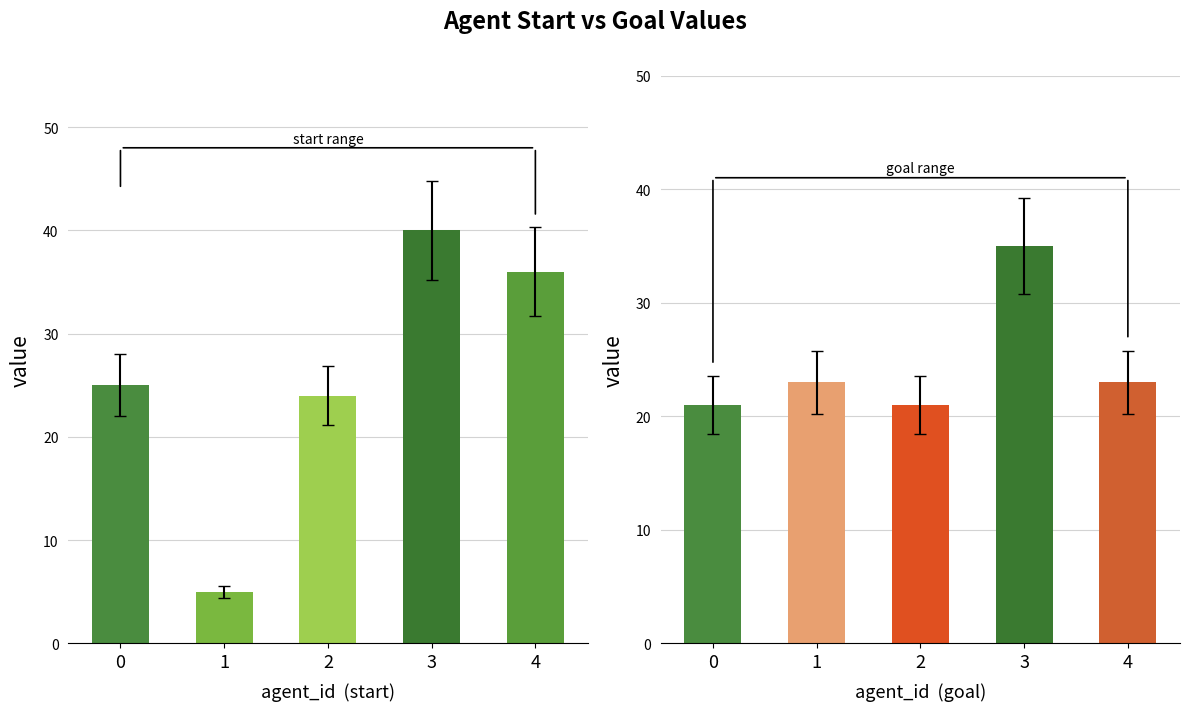

Reading left to right, what are all the values shown in this chart?

start: 0=25	1=5	2=24	3=40	4=36
goal: 0=21	1=23	2=21	3=35	4=23